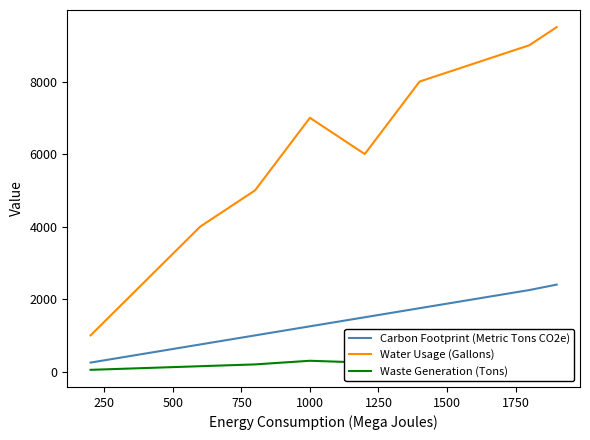

Is the value of Water Usage (Gallons) at 9 greater than the value of Carbon Footprint (Metric Tons CO2e) at 2000?

Yes